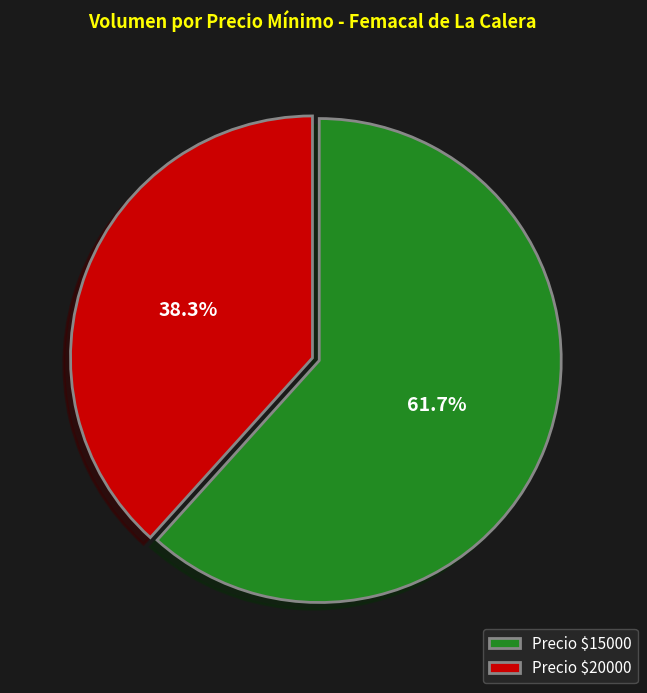

To the nearest percent, what is the average slice percentage?

50%